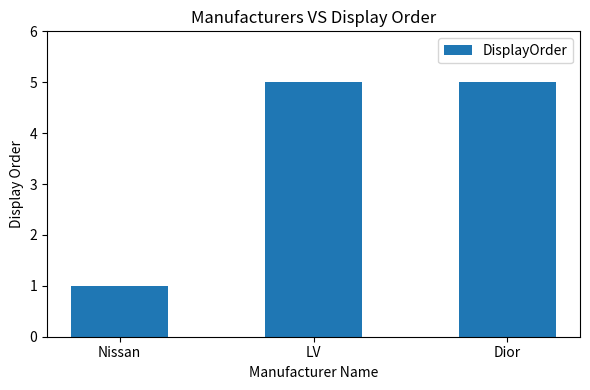

What is the smallest value displayed?

1